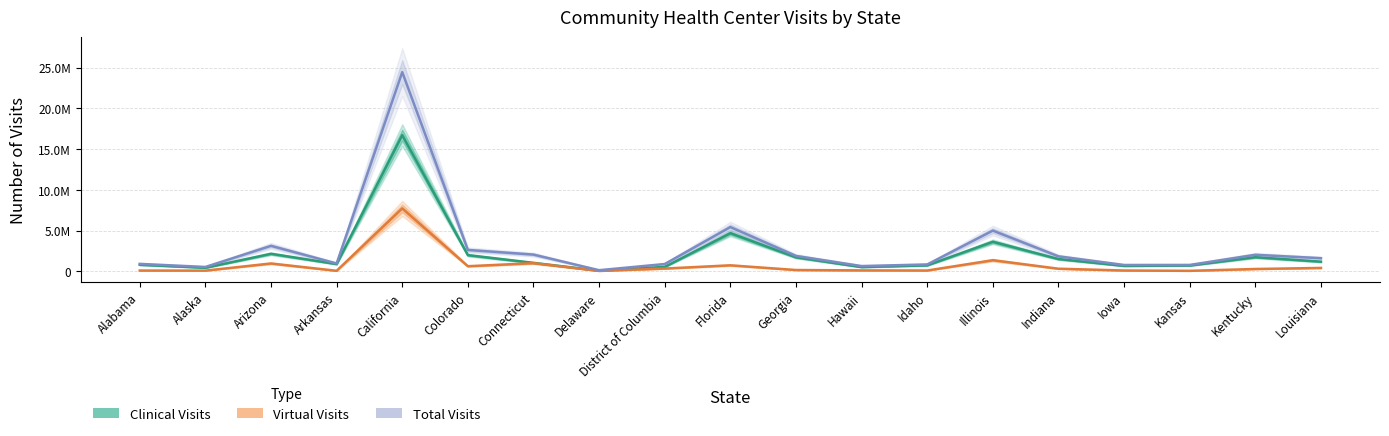

What is the label of the 18th point from the left?

Kentucky